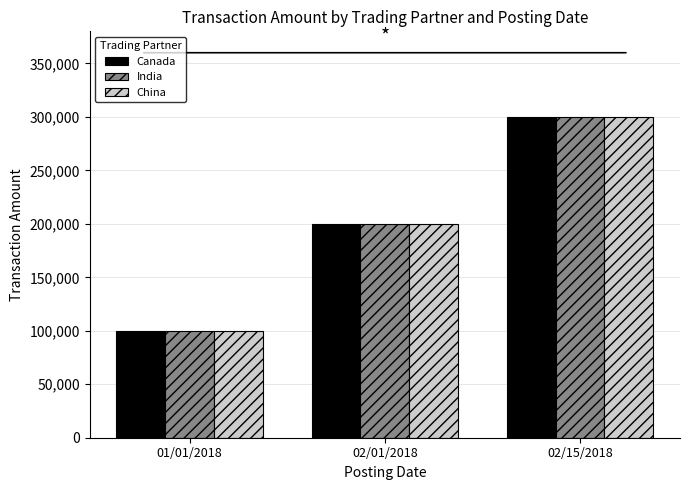

What is the value of the Canada bar at the 2nd from the left?

200000